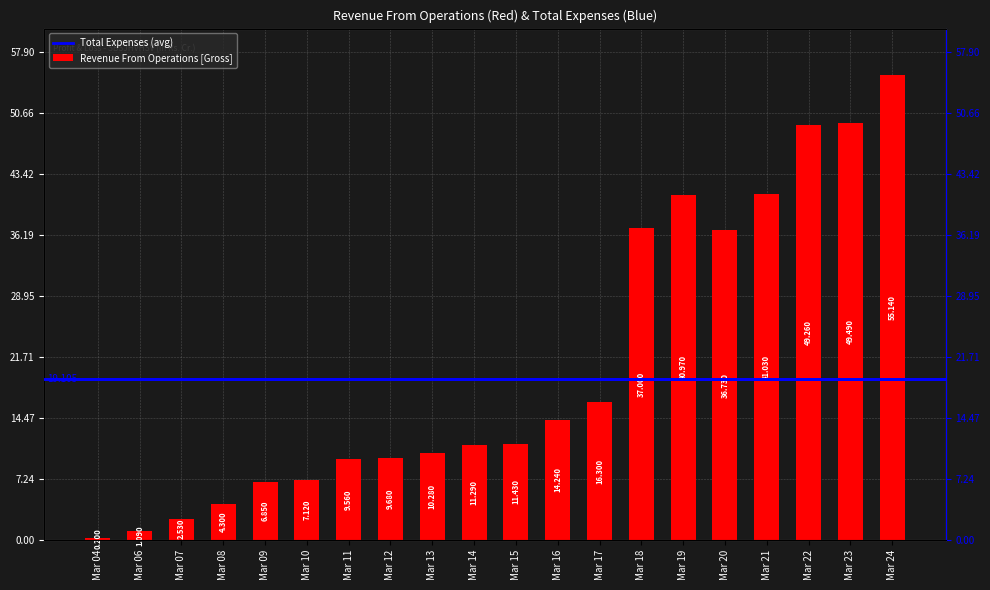

What is the smallest value displayed?

0.2